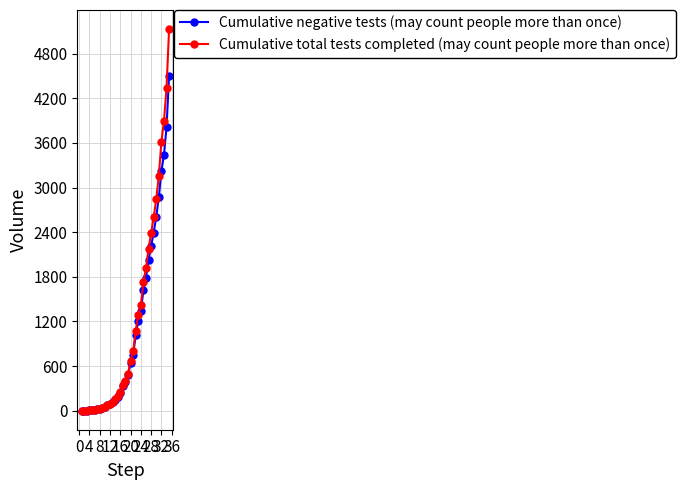

Which series has the largest range (max minus min)?

Cumulative total tests completed (may count people more than once)